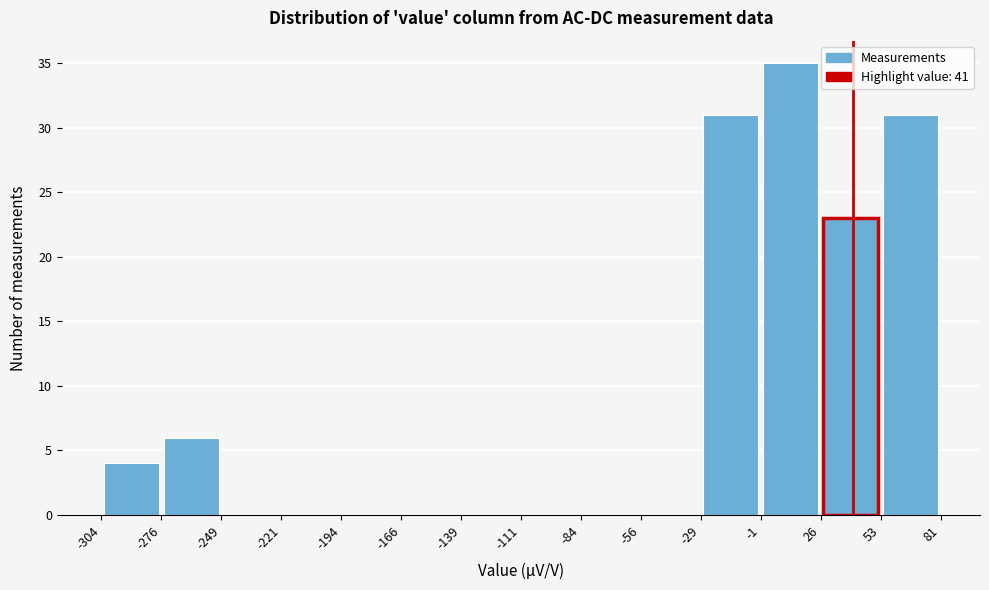

Reading left to right, transcribe this chart: for each bar, give the range it covers on the x-axis and its height. The values are not printed on the chart, so give them approximately, as read against the axis.

-304 to -276: 4
-276 to -249: 6
-249 to -221: 0
-221 to -194: 0
-194 to -166: 0
-166 to -139: 0
-139 to -111: 0
-111 to -84: 0
-84 to -56: 0
-56 to -29: 0
-29 to -1: 31
-1 to 26: 35
26 to 53: 23
53 to 81: 31